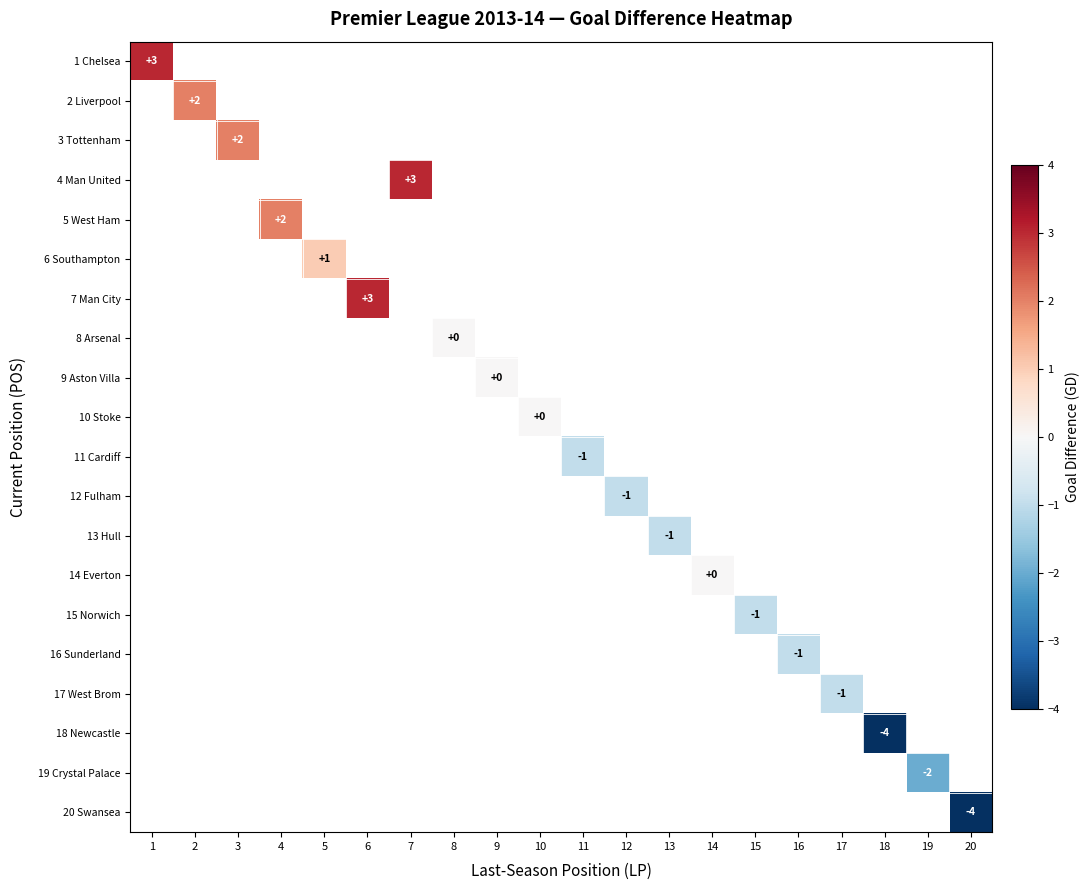

What is the minimum value shown in the chart?

-4.0